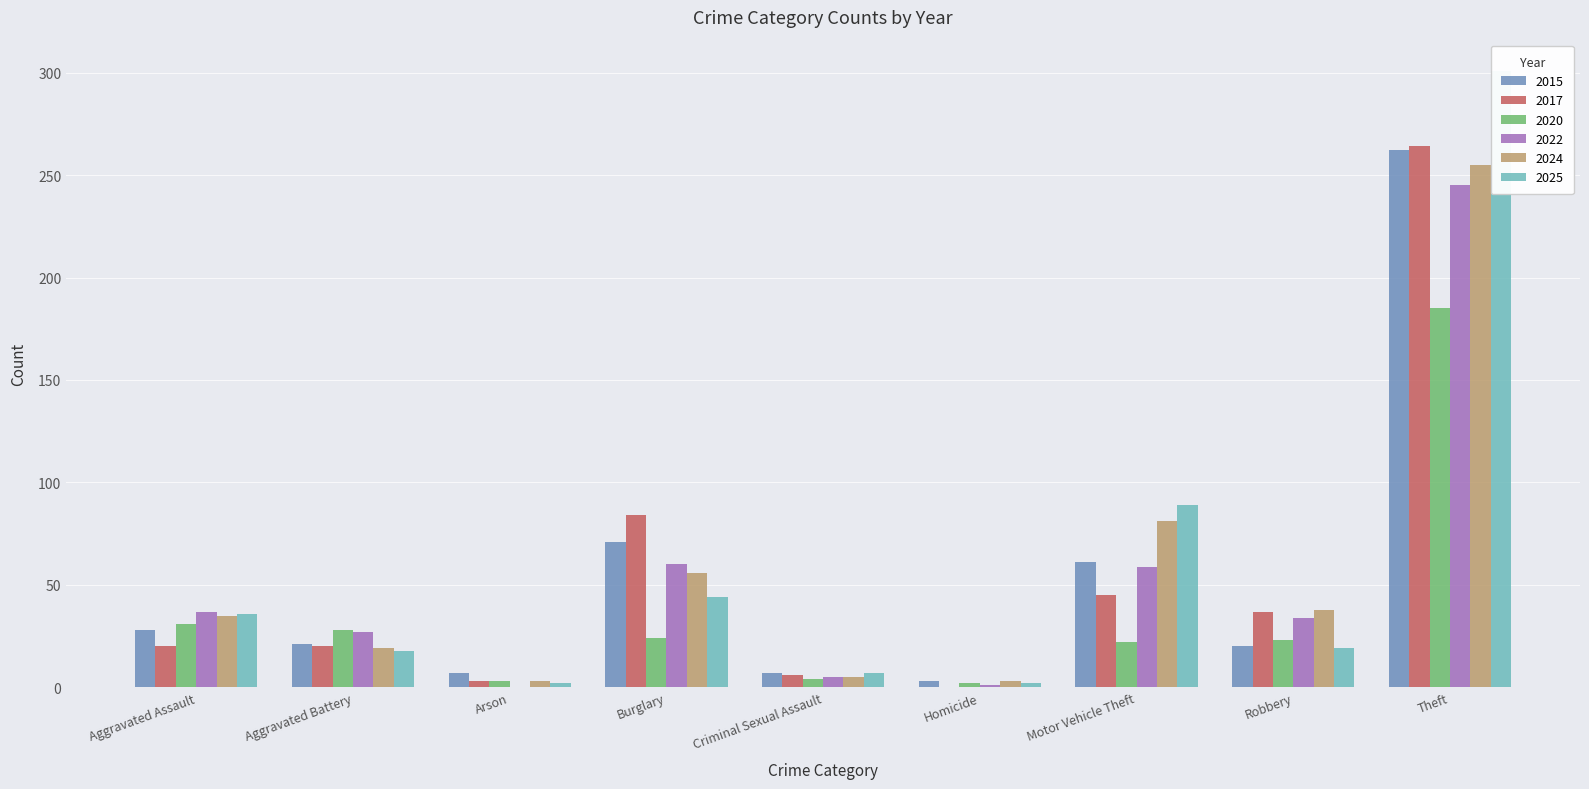

Reading right to left, transcribe all the data shown in this chart.

2015: 262	20	61	3	7	71	7	21	28
2017: 264	37	45	0	6	84	3	20	20
2020: 185	23	22	2	4	24	3	28	31
2022: 245	34	59	1	5	60	0	27	37
2024: 255	38	81	3	5	56	3	19	35
2025: 301	19	89	2	7	44	2	18	36